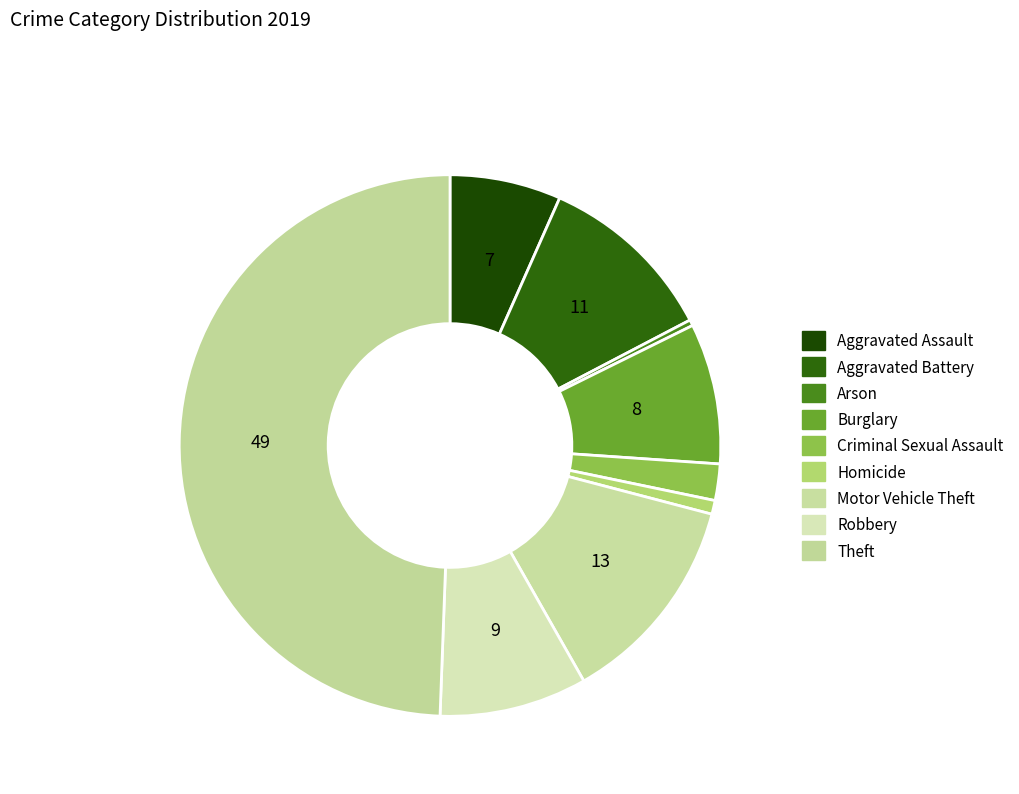

Rank the categories by value from highest to lowest.

Theft, Motor Vehicle Theft, Aggravated Battery, Robbery, Burglary, Aggravated Assault, Criminal Sexual Assault, Homicide, Arson